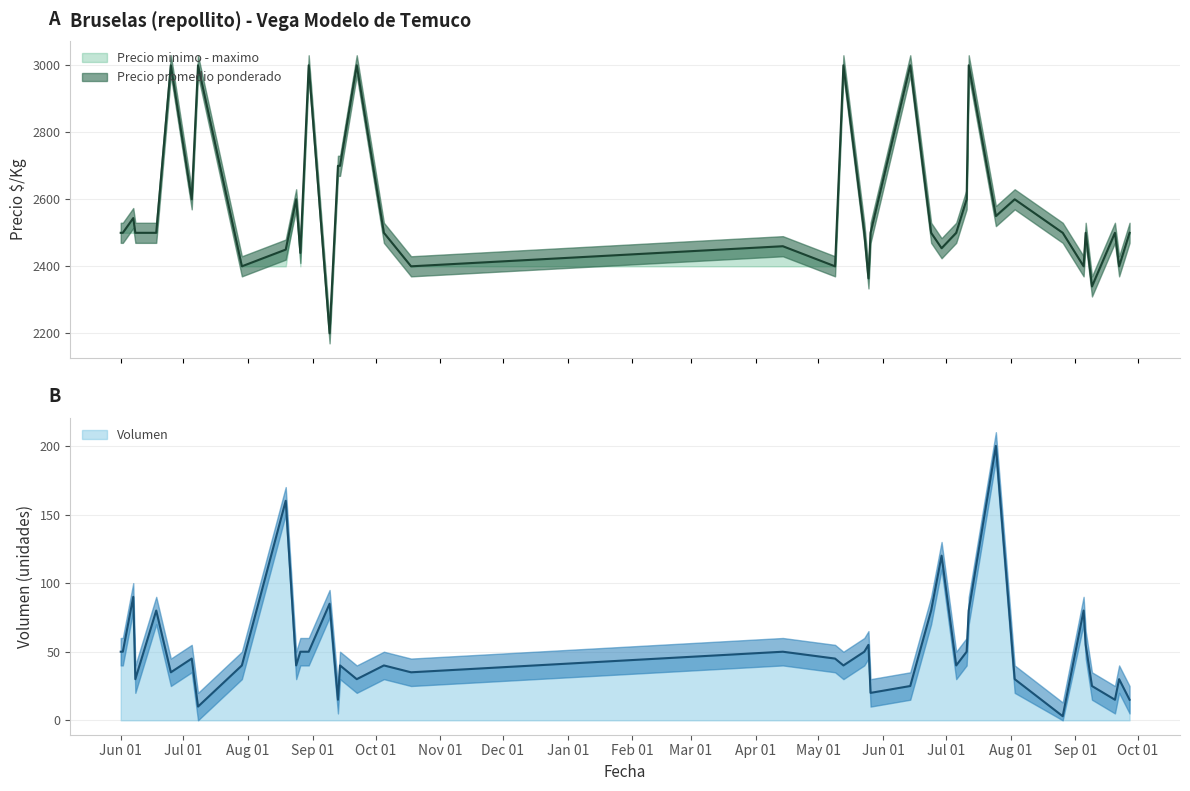

List the series in order of their overall mean, highest first.

Precio minimo, Volumen